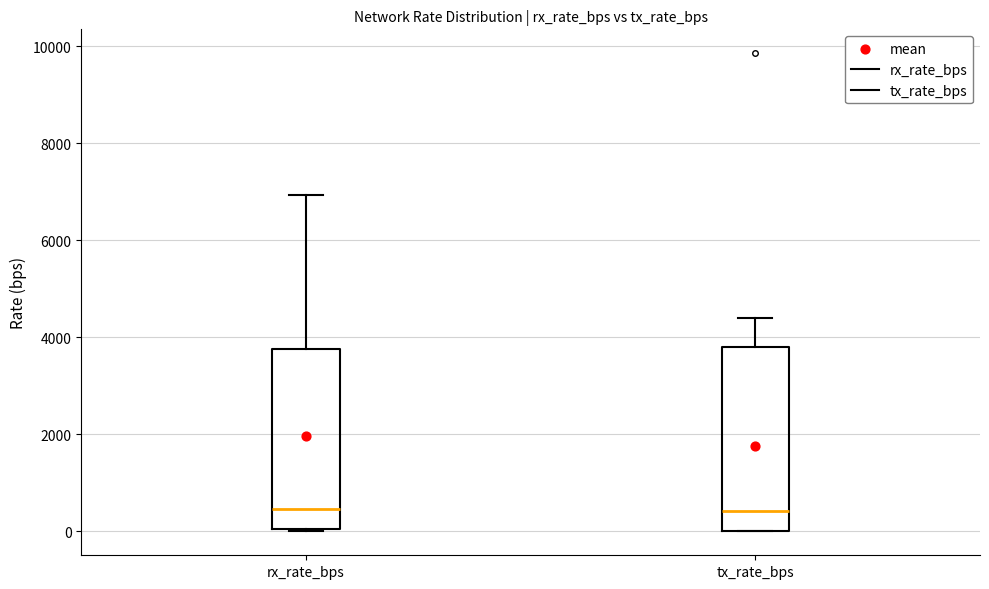

Where does the upper whisker of the box for tx_rate_bps end on the y-axis? The values are not printed on the chart, so give them approximately, as read against the axis.

4400